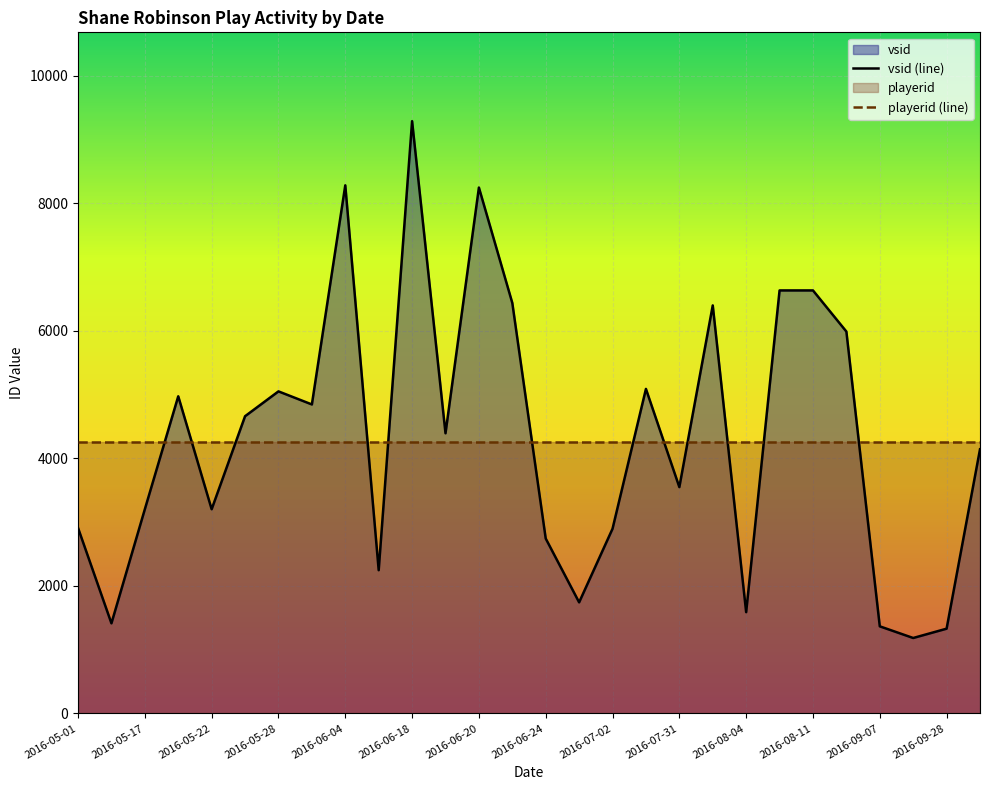

What is the sum of the playerid values at 2016-06-20 and 2016-08-12?

8498